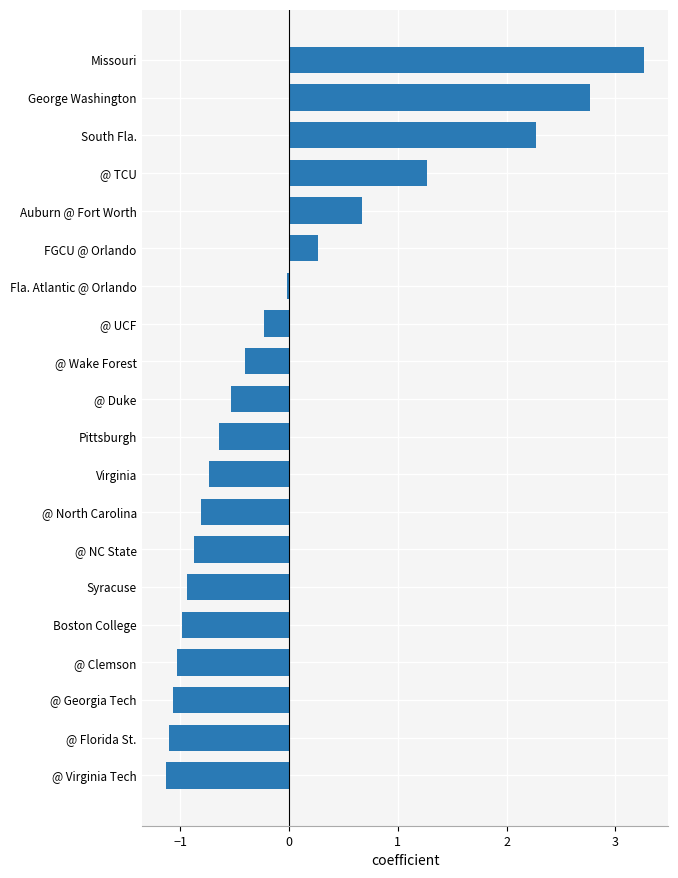

Is it true that the value at South Fla. is 2.3?

True